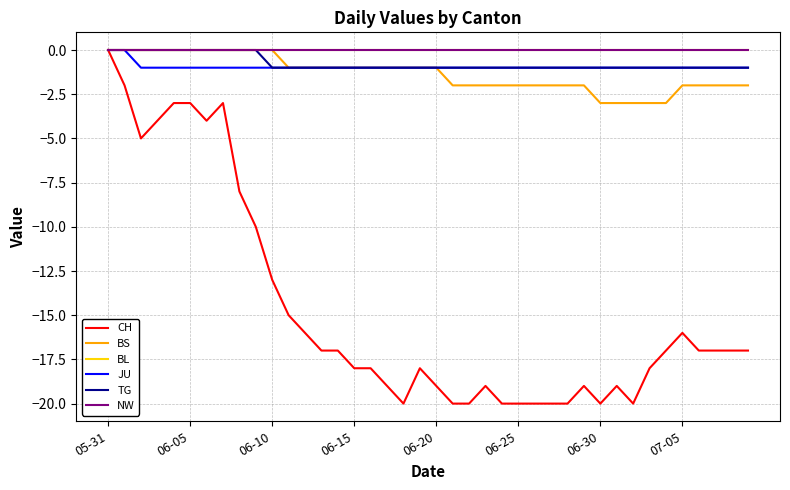

Is this an area chart (filled region under the line)?

No